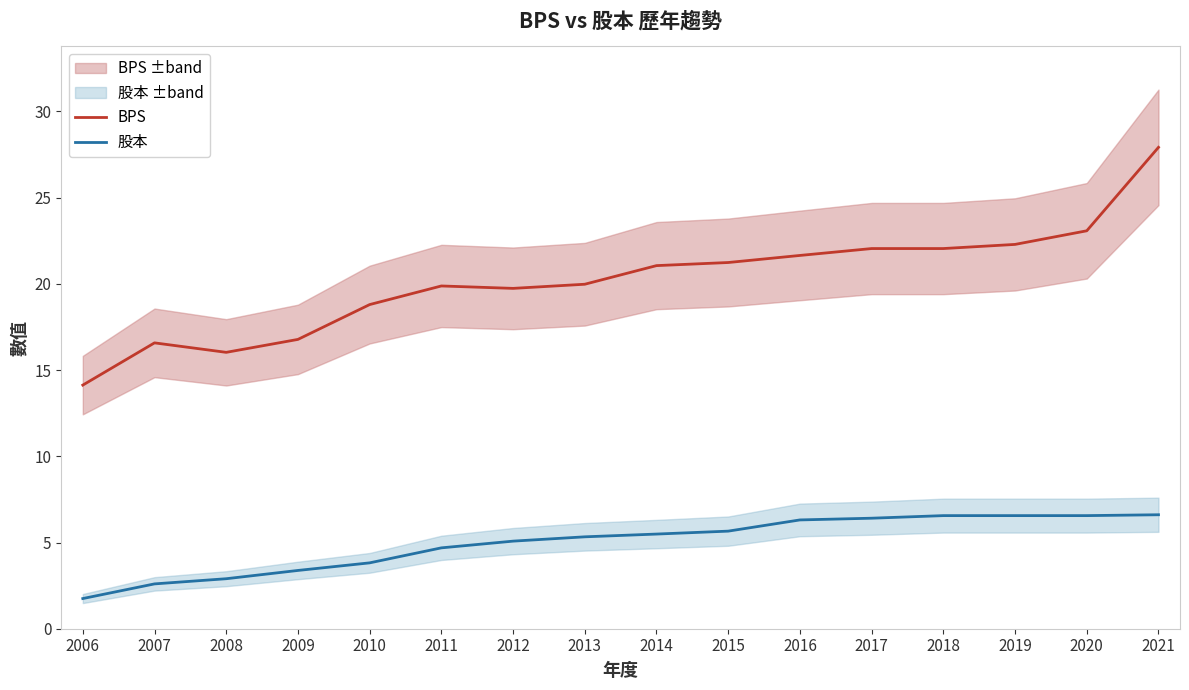

Rank the series by their average value, from highest to lowest.

BPS, 股本